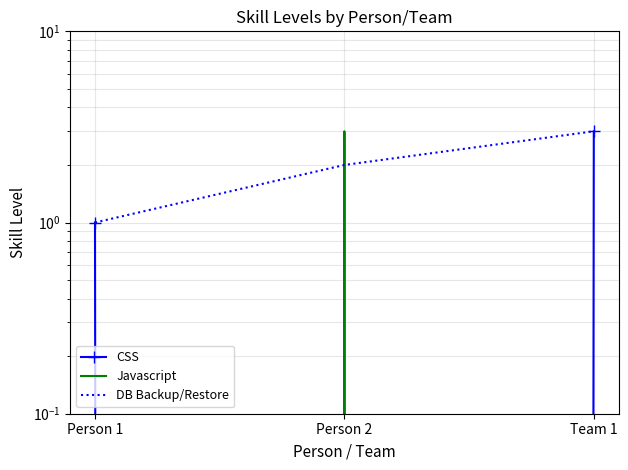

Which category has the highest value in the CSS series?

Team 1